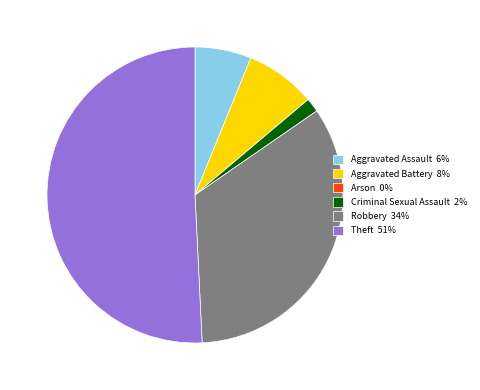

The Theft slice represents 51% of the pie. True or false?

True